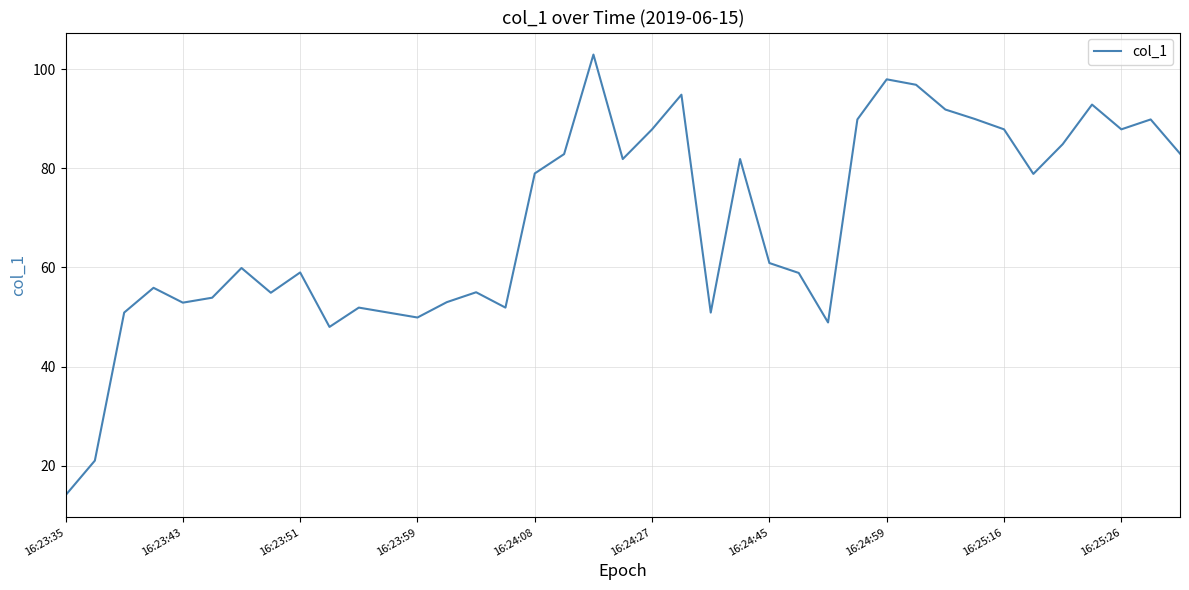

What is the smallest value displayed?

14.0